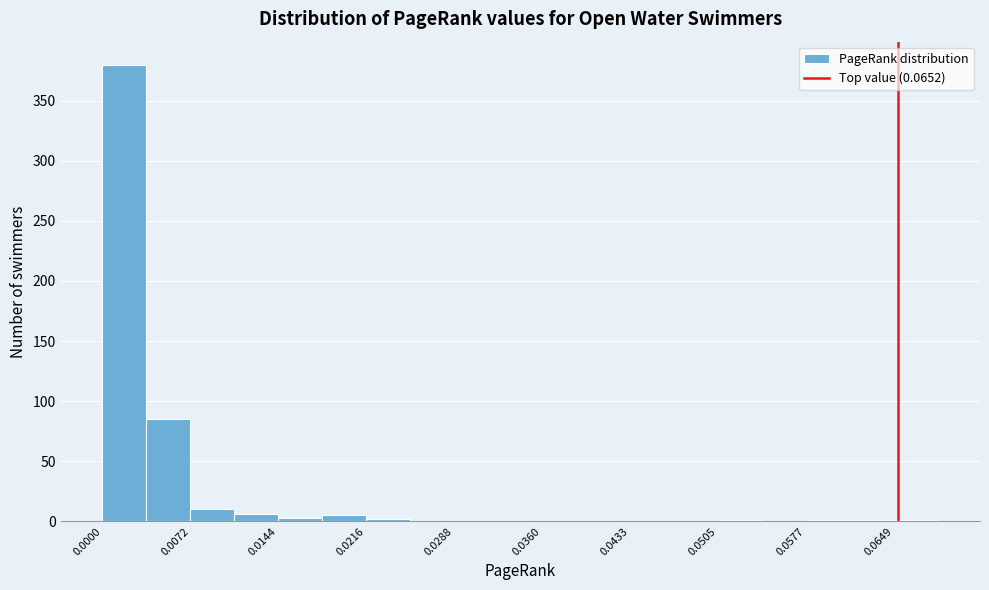

Around what value on the x-axis is the tallest bar? Give the approximate position of its centre, as read against the axis.

0.002